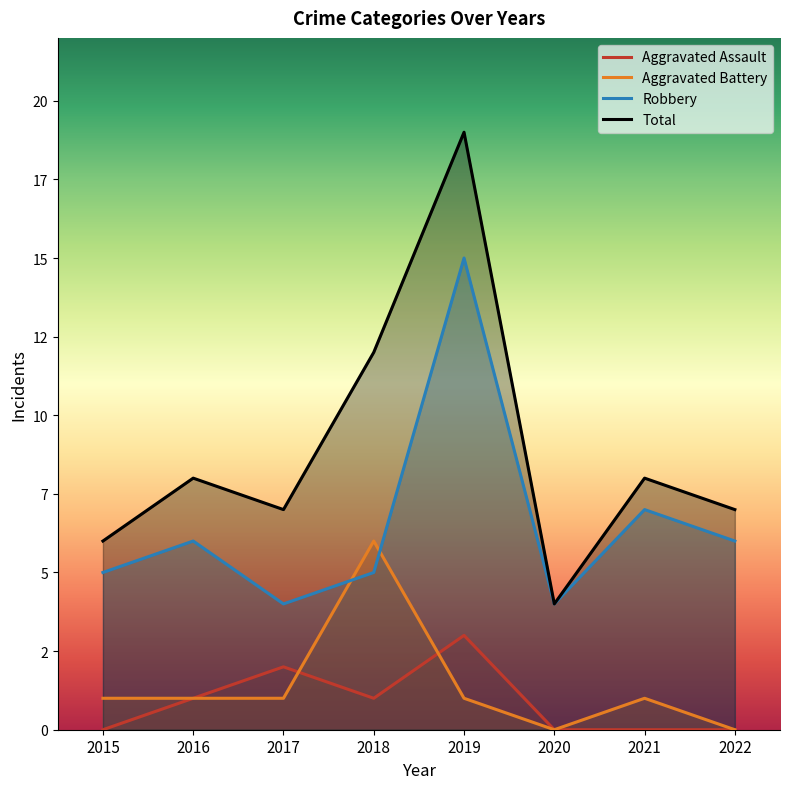

Where is the first local maximum for Robbery?

2016